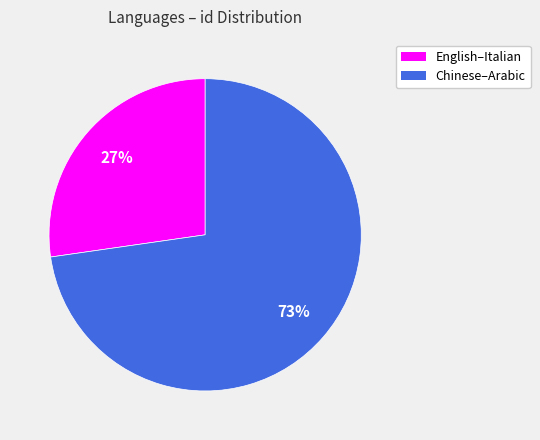

To the nearest percent, what is the average slice percentage?

50%